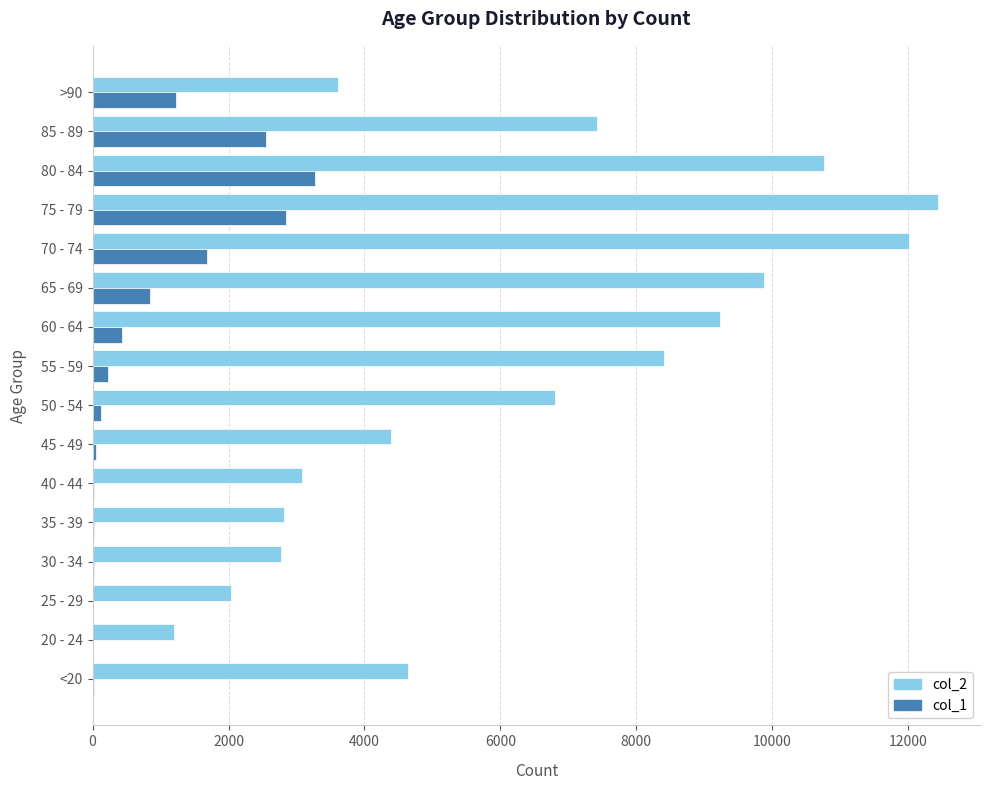

At which label does col_2 reach its peak?

75 - 79